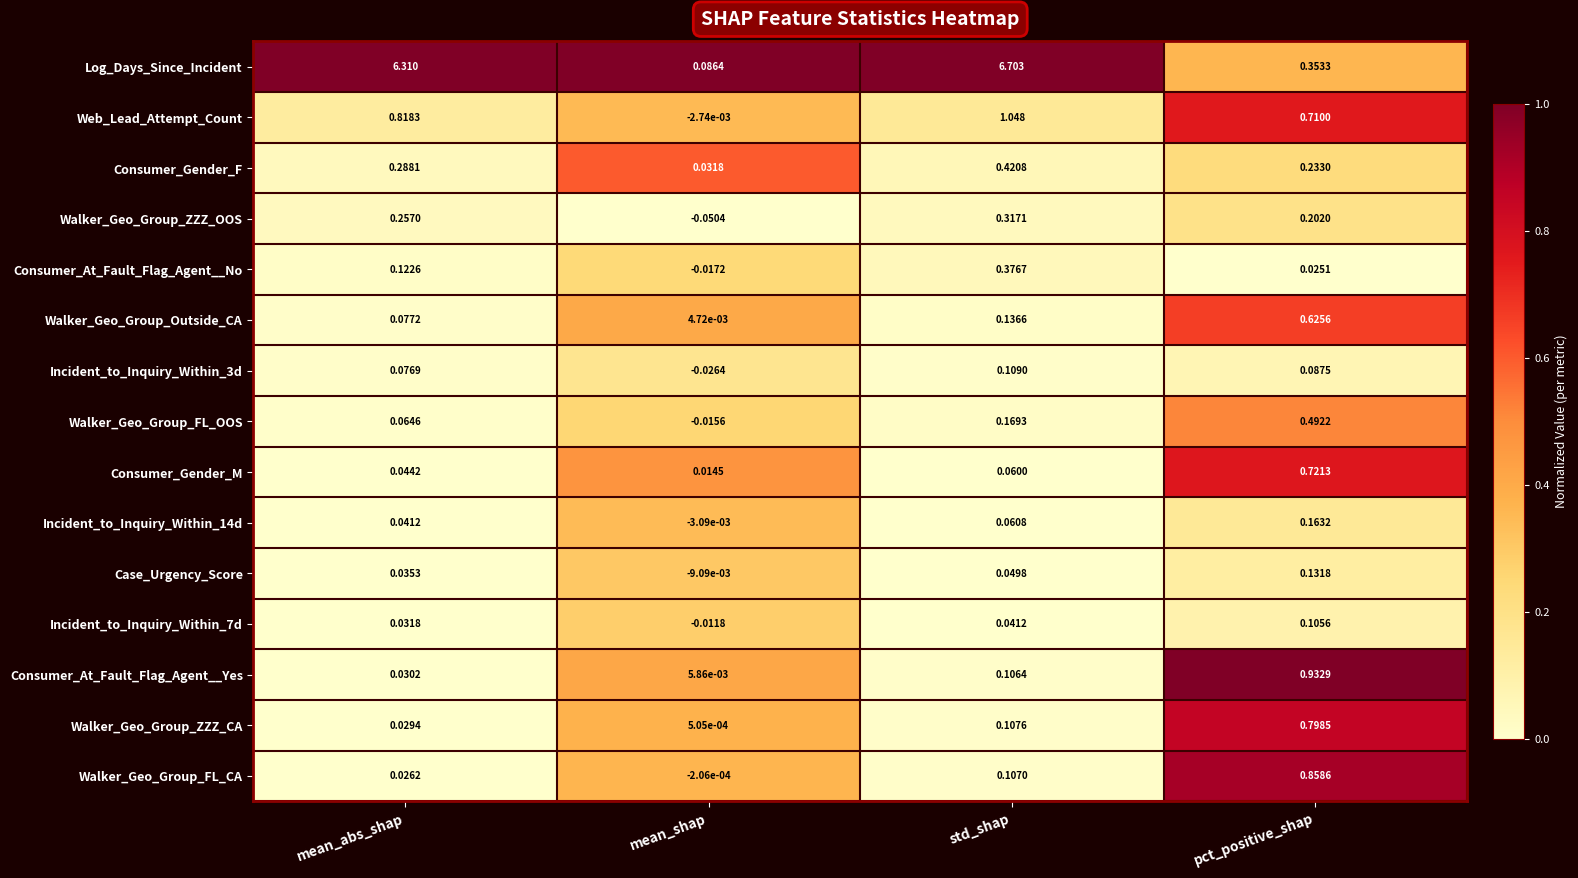

Which category has the highest value across all series?

std_shap